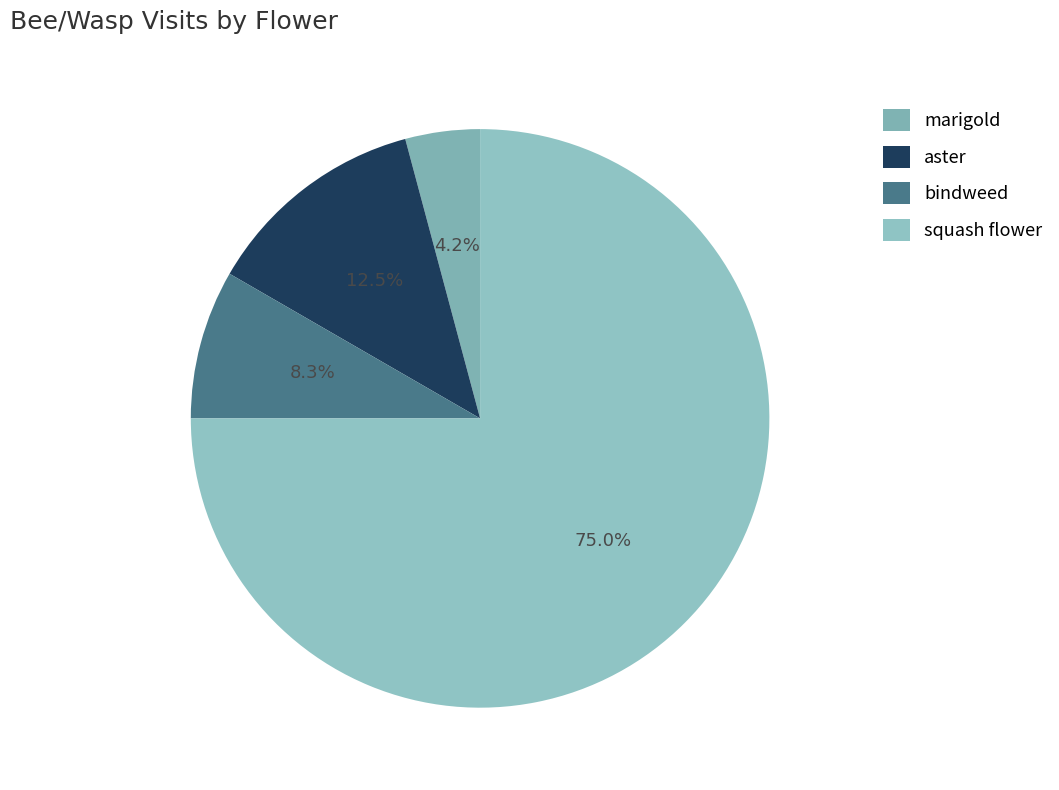

Does squash flower account for over 50% of the chart?

Yes